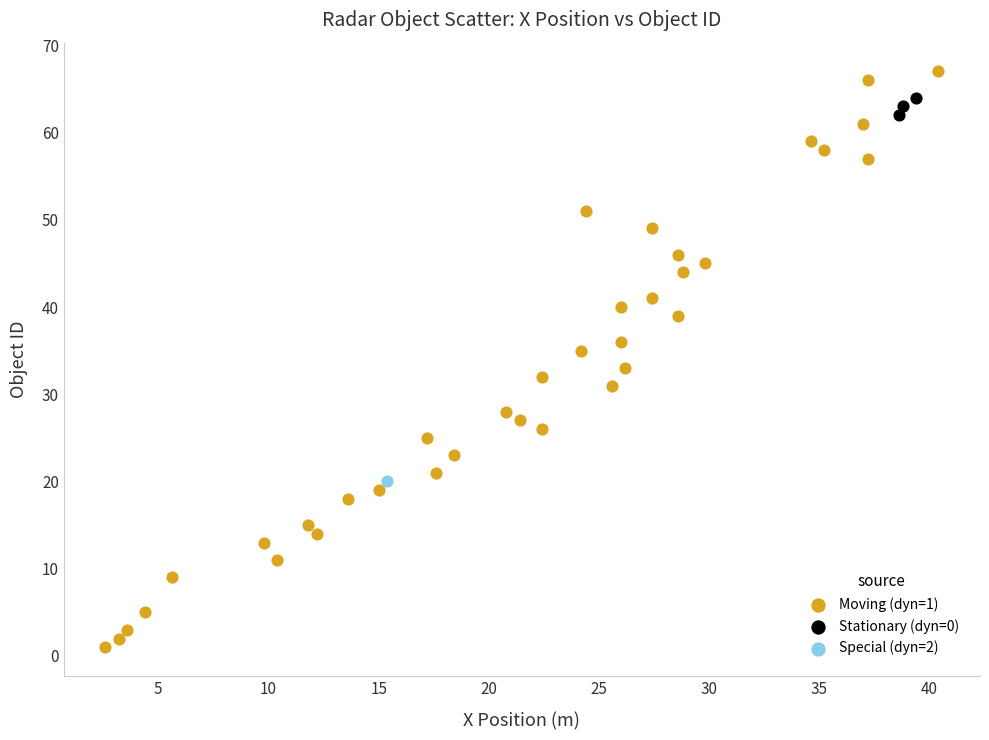

Which series contains the lowest Y value?

Moving (dyn=1)